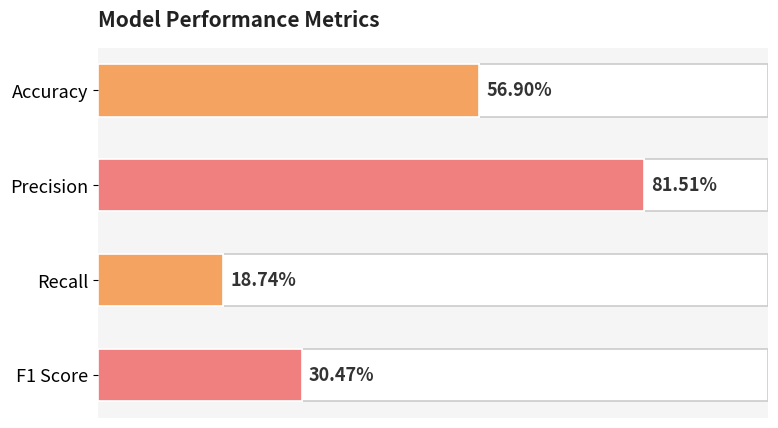

What is the greatest value displayed?

0.8